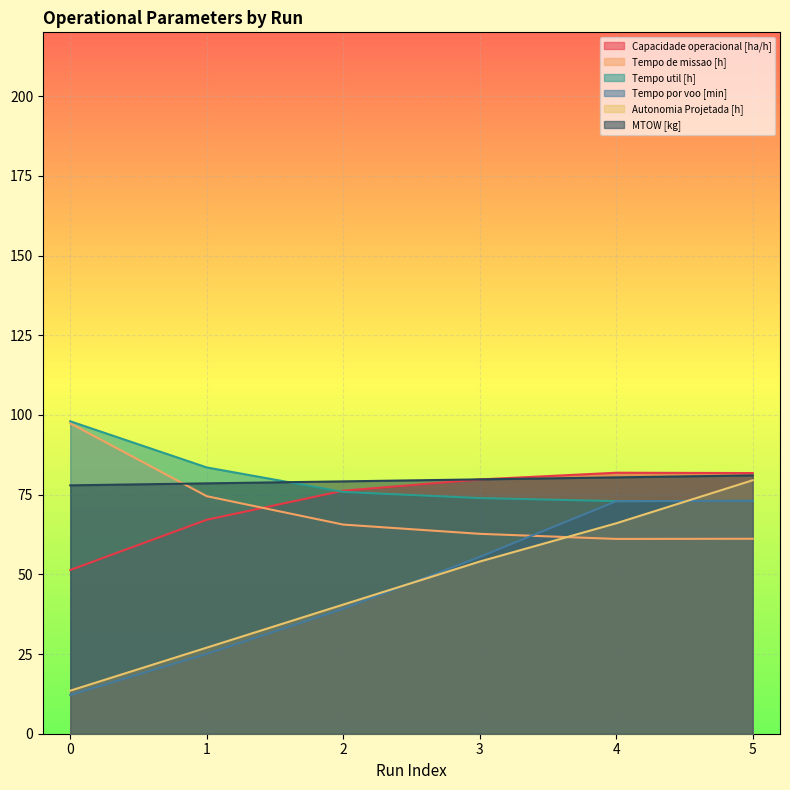

What is the average value of the Tempo util [h] series?

79.5